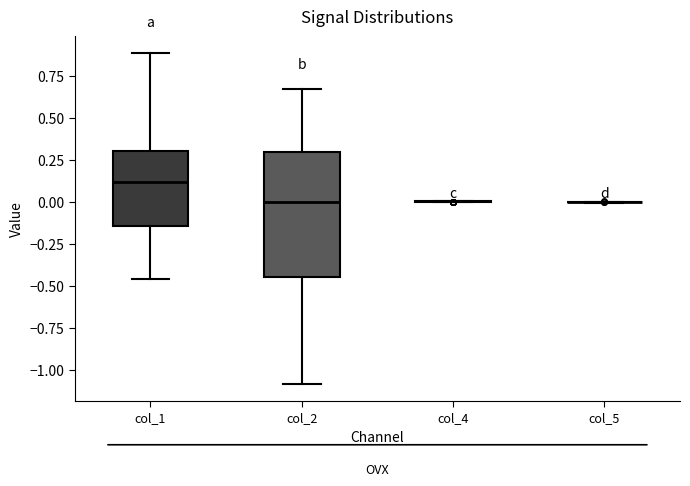

Comparing the boxes themselves (not the whiskers), which one is the tallest?

col_2